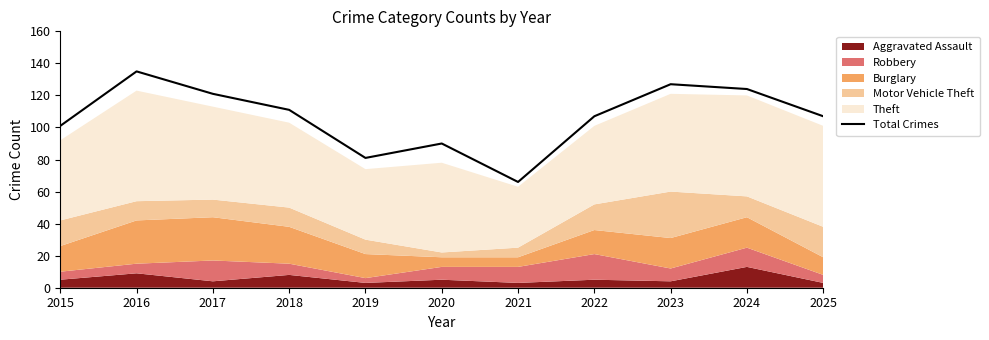

List the labels in order of value, smallest first.

2021, 2019, 2020, 2015, 2022, 2025, 2018, 2017, 2024, 2023, 2016